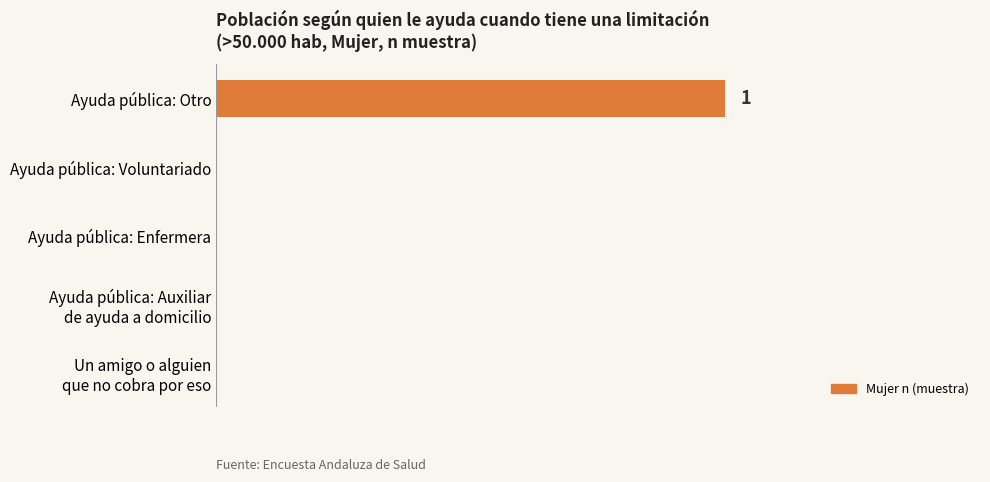

Are the bars horizontal?

Yes